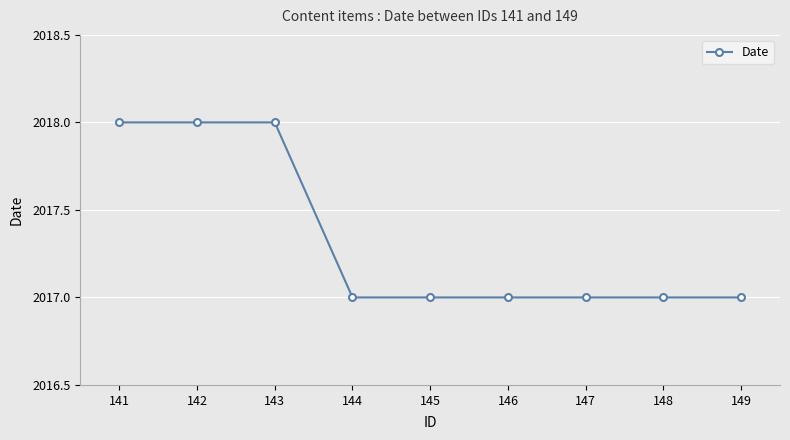

Reading left to right, extract all data points from this chart.

141=2018	142=2018	143=2018	144=2017	145=2017	146=2017	147=2017	148=2017	149=2017